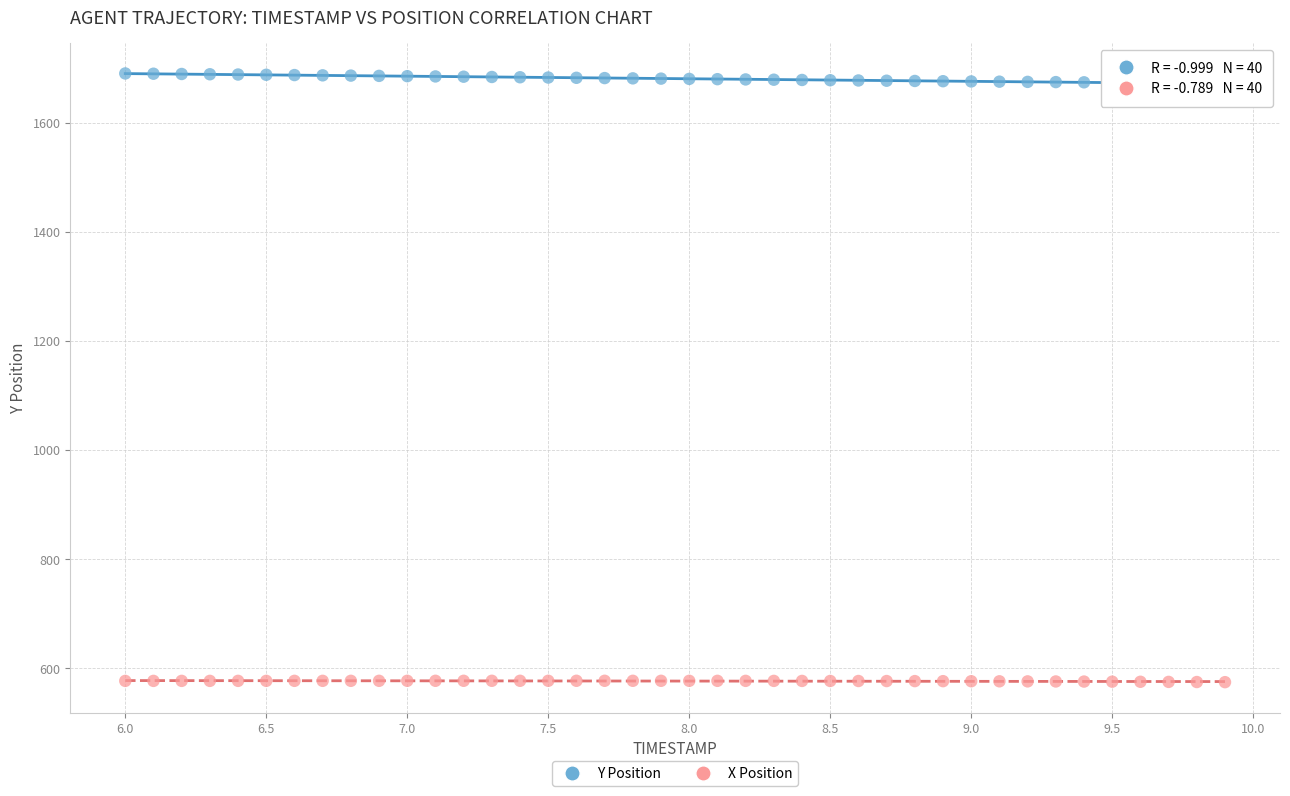

Which series contains the lowest Y value?

X Position